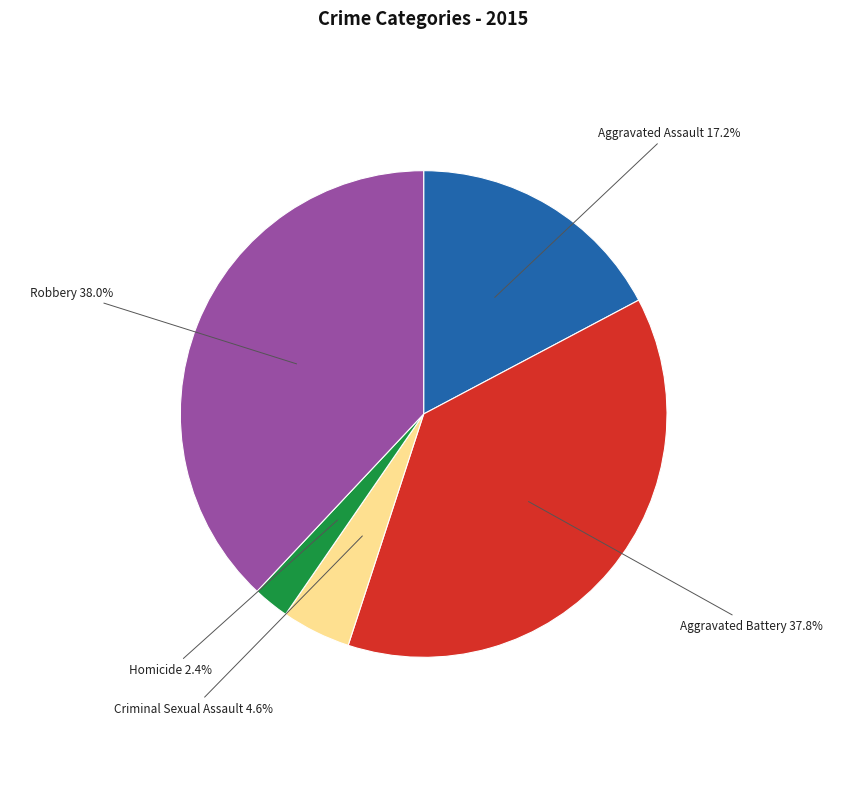

What is the smallest slice in the pie chart?

Homicide